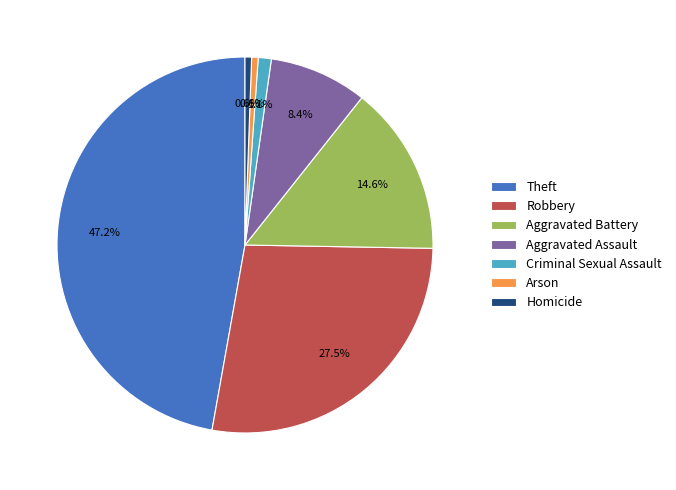

Does any single category account for the majority?

No